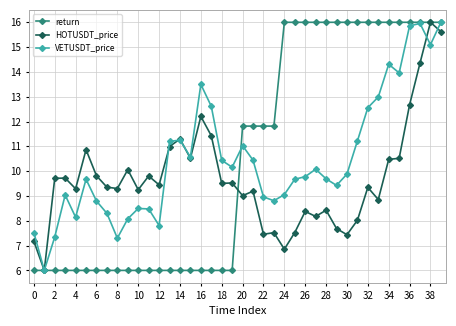

What is the value of the VETUSDT_price point at the 33rd from the left?

12.6